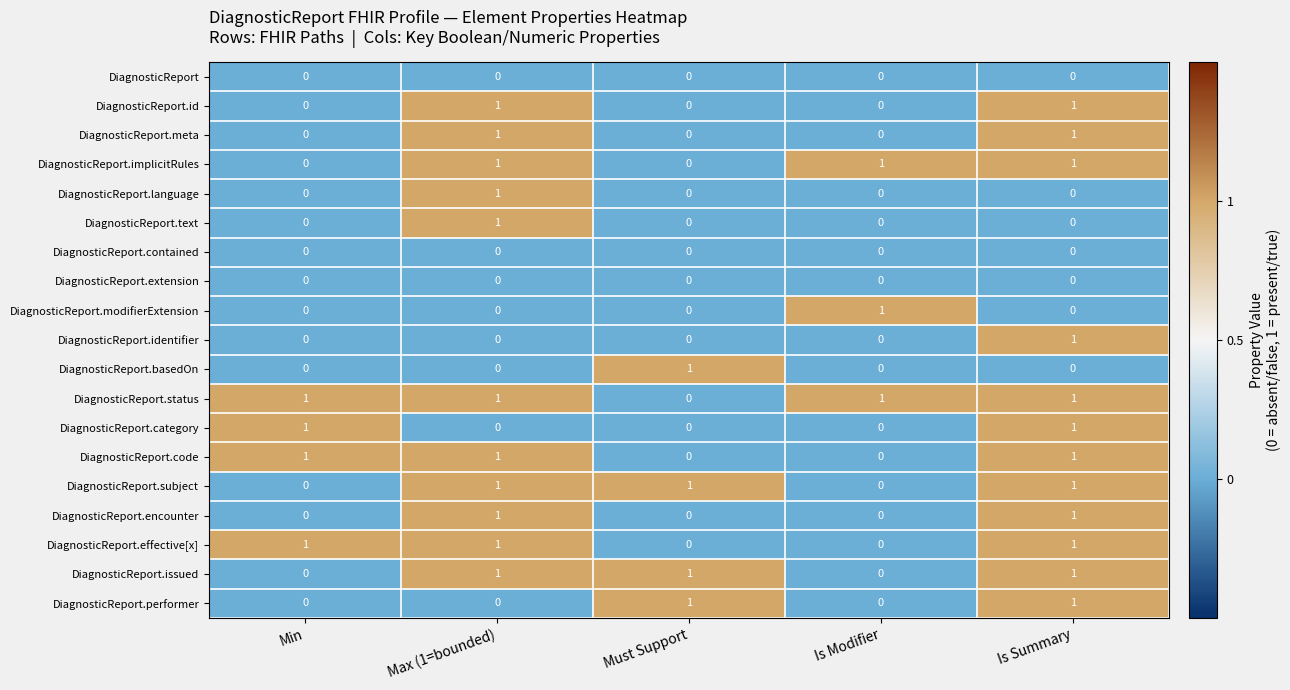

What is the total value across all series at Max (1=bounded)?

11